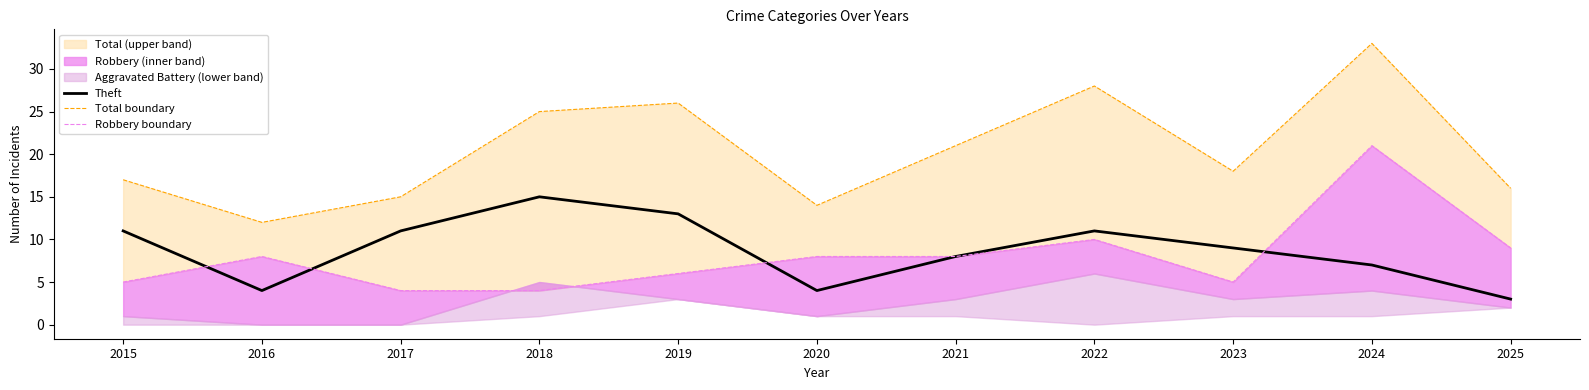

What is the difference between the Robbery boundary values at 2023 and 2019?

1